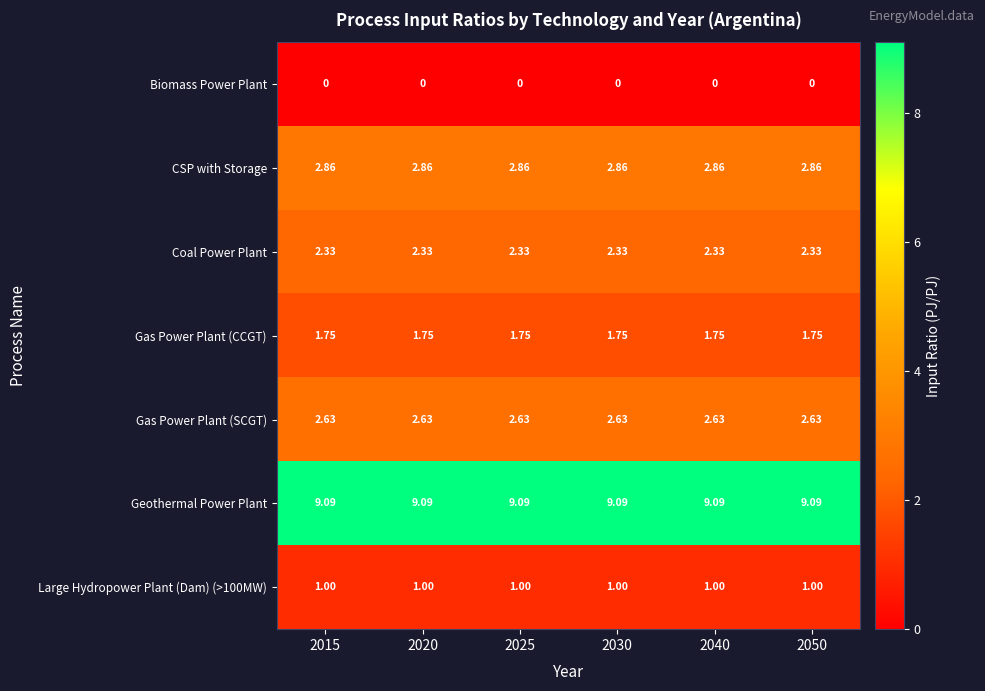

Is the value of CSP with Storage at 2025 greater than the value of Large Hydropower Plant (Dam) (>100MW) at 2025?

Yes